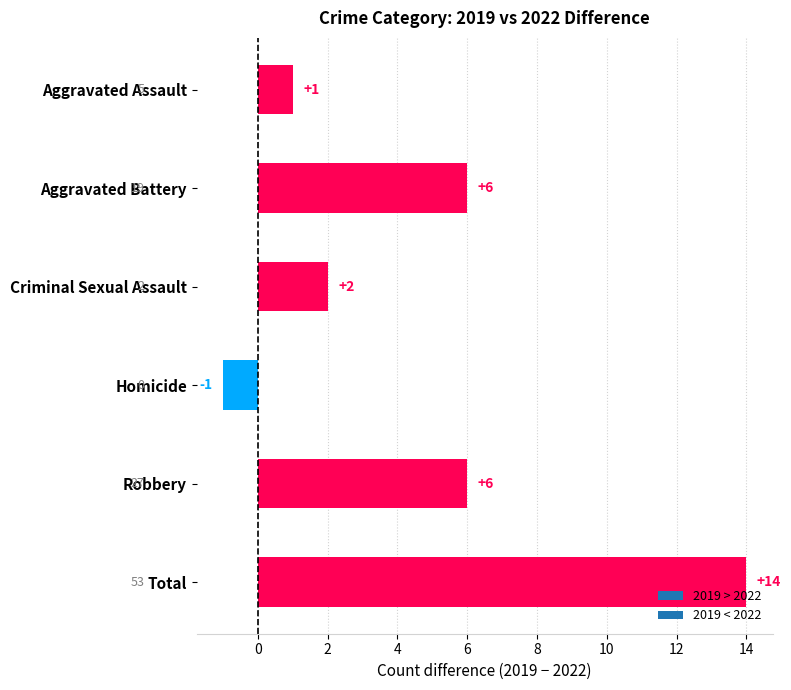

Reading top to bottom, transcribe all the data shown in this chart.

Aggravated Assault=1	Aggravated Battery=6	Criminal Sexual Assault=2	Homicide=-1	Robbery=6	Total=14